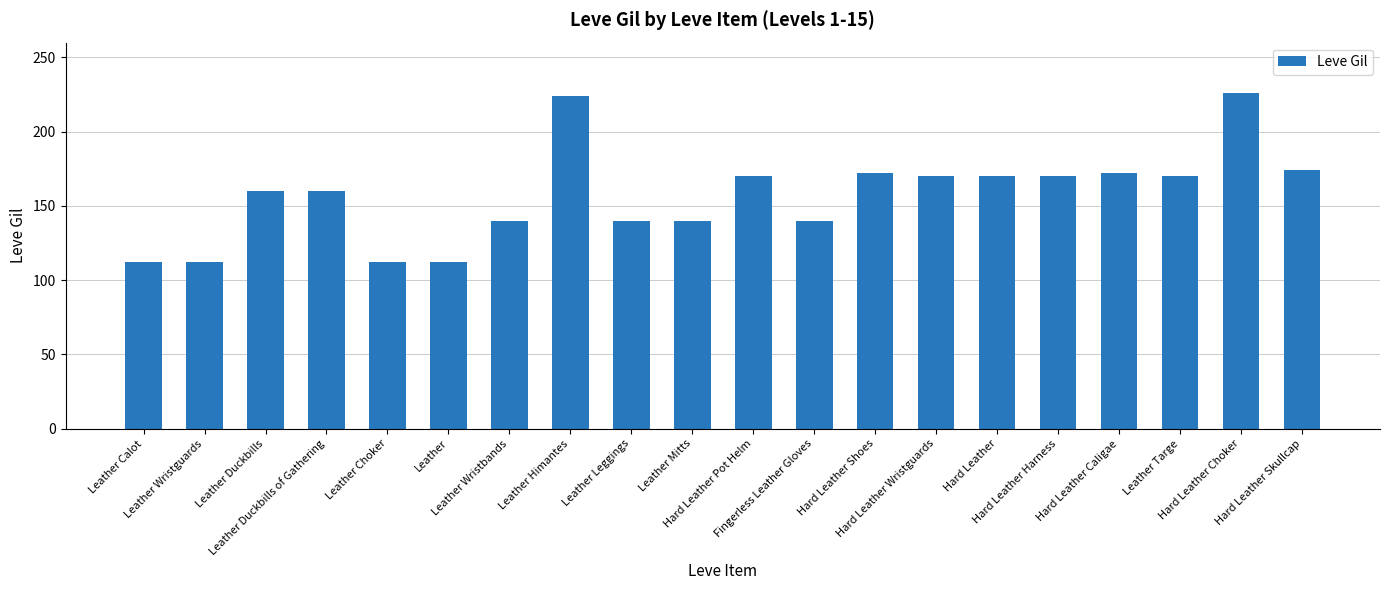

What is the average value?

157